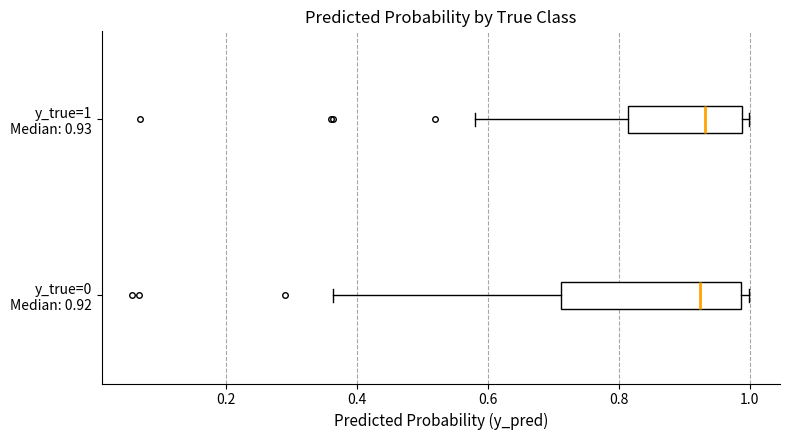

Where does the median line of the box for y_true=1 Median: 0.93 sit on the x-axis? The values are not printed on the chart, so give them approximately, as read against the axis.

0.94